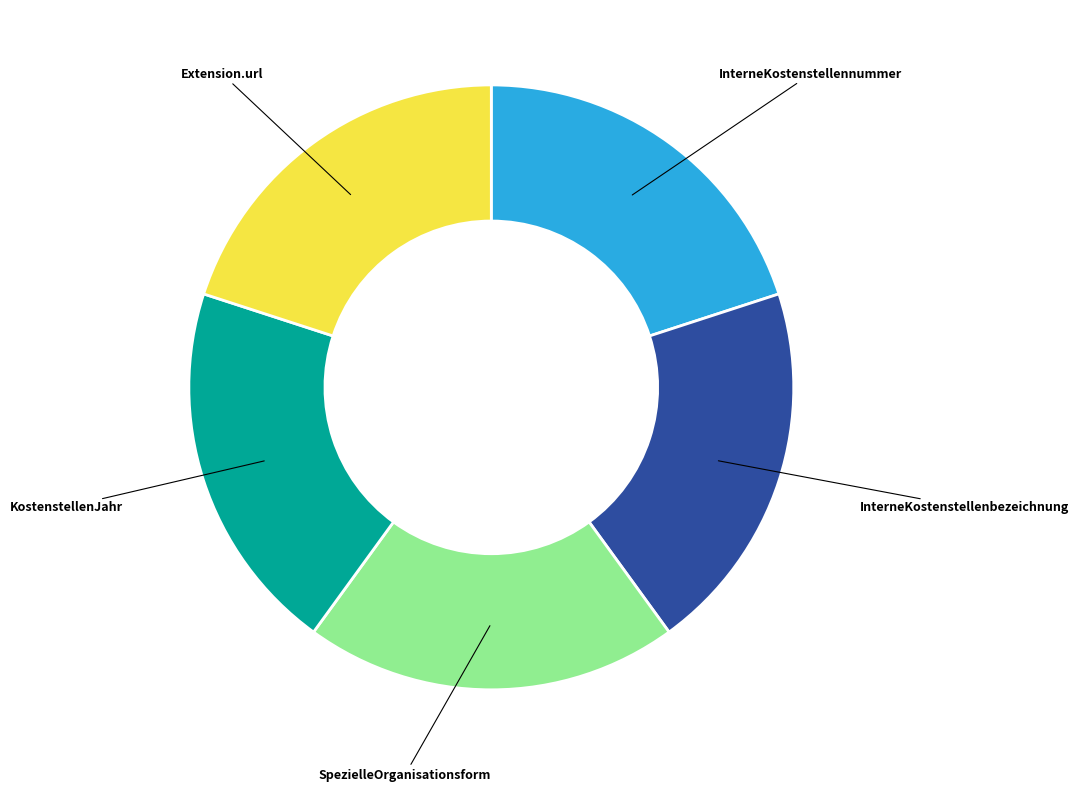

True or false: Extension.url accounts for 9% of the total.

False